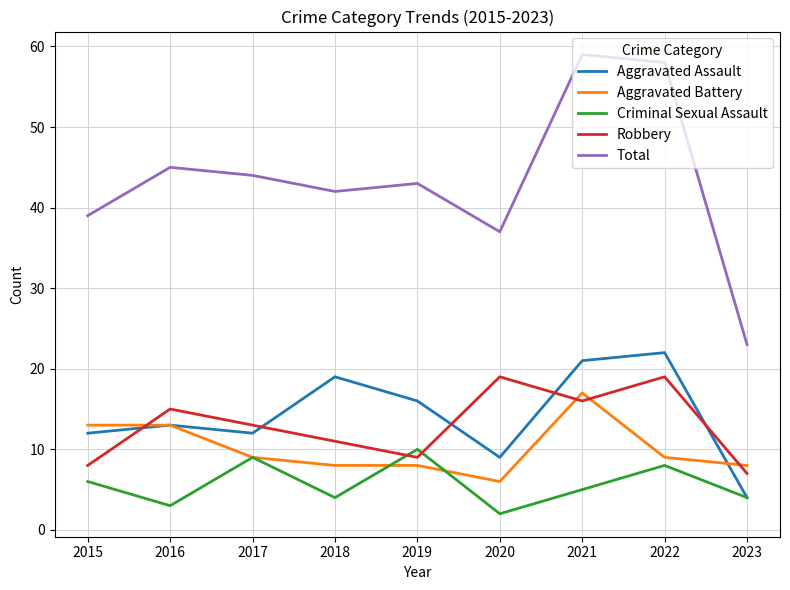

True or false: Robbery has more than 2 interior local peaks.

True